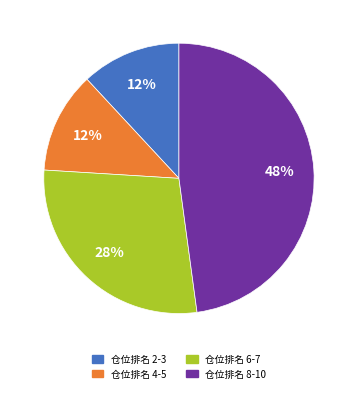

Is there a majority slice in this chart?

No